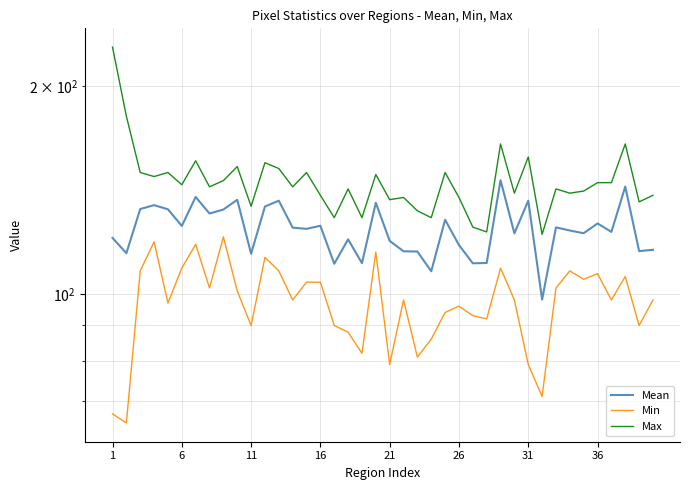

What is the smallest value displayed?

65.0